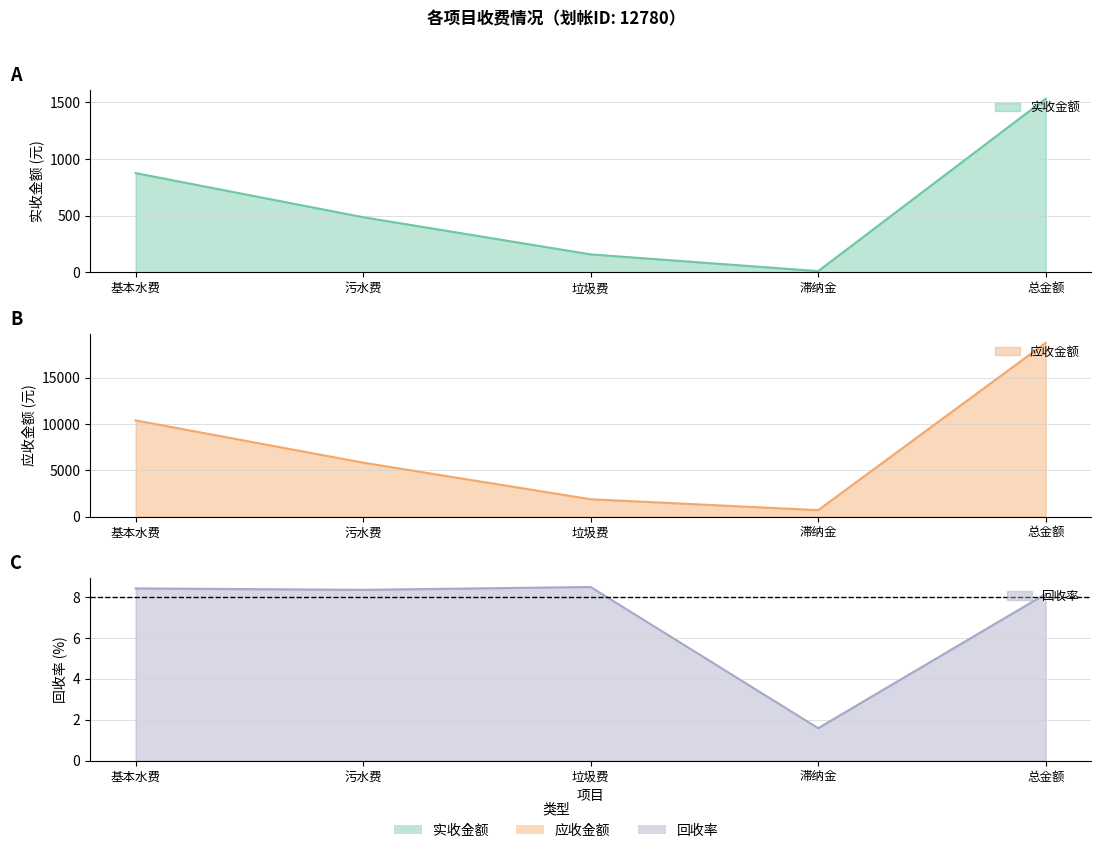

Is the value of 实收金额 at 污水费 greater than the value of 回收率 at 污水费?

Yes